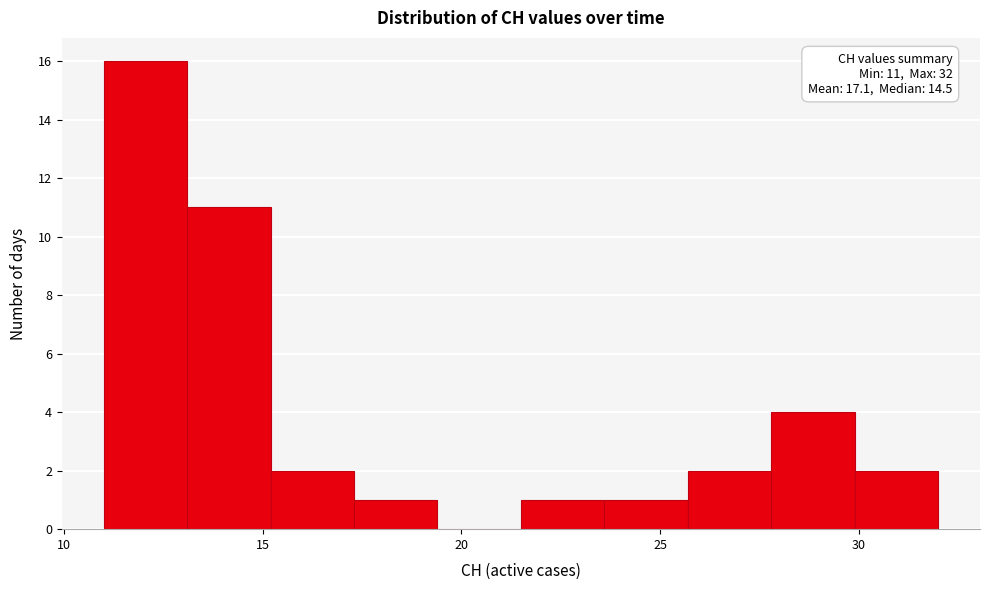

Which range on the x-axis has the tallest bar?

11.0 to 13.1